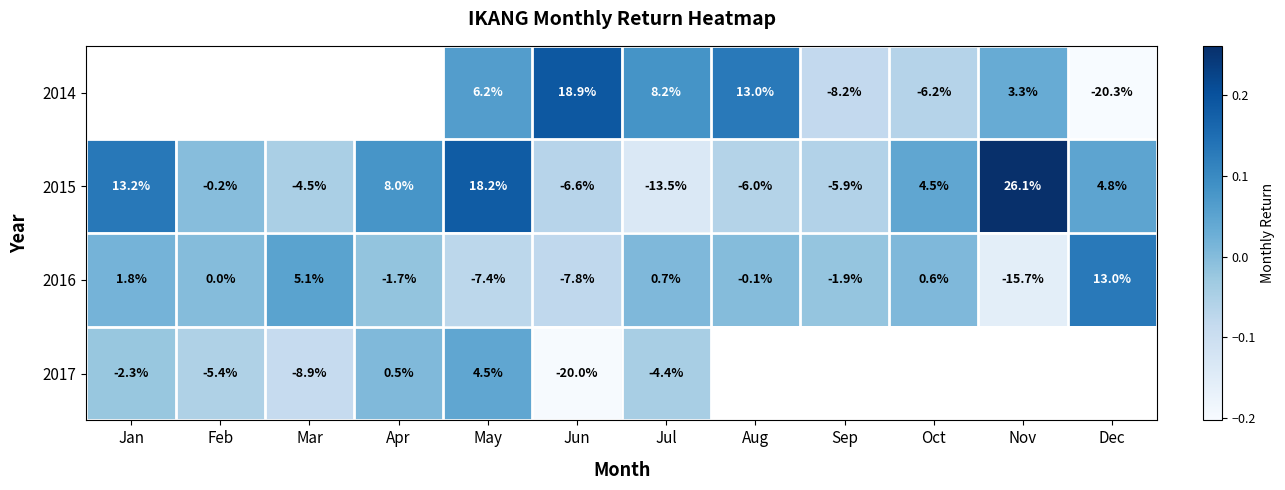

Is the value of 2015 at Jan greater than the value of 2016 at Aug?

Yes